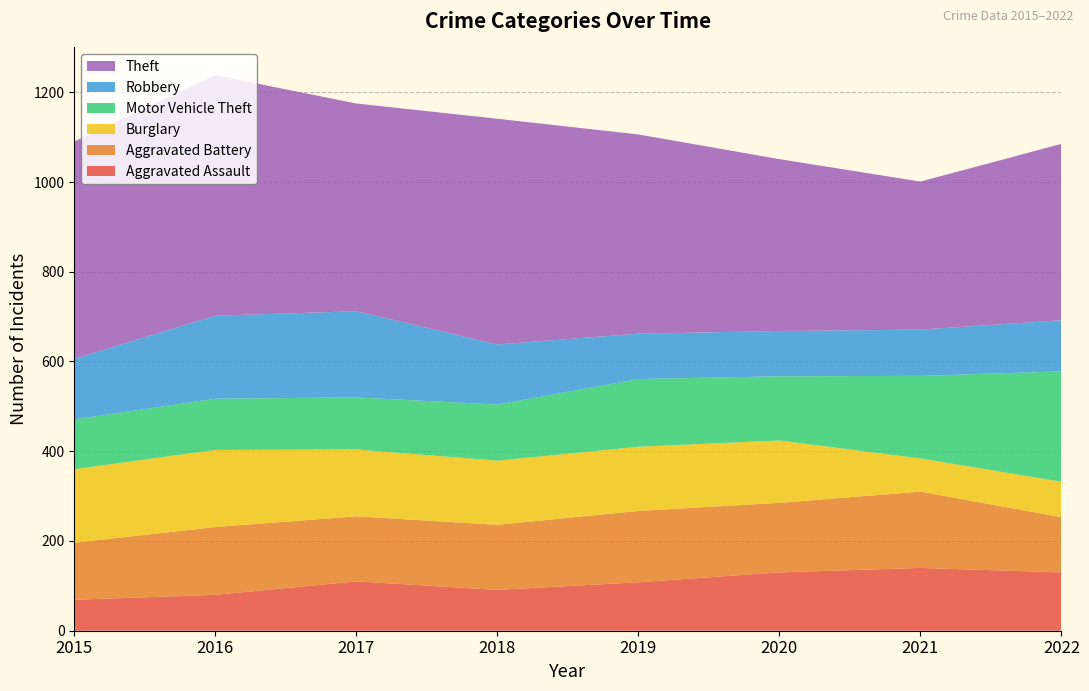

Reading left to right, extract all data points from this chart.

Aggravated Assault: 2015=69	2016=80	2017=110	2018=91	2019=108	2020=130	2021=140	2022=130
Aggravated Battery: 2015=127	2016=151	2017=145	2018=145	2019=159	2020=155	2021=170	2022=123
Burglary: 2015=164	2016=172	2017=149	2018=143	2019=143	2020=139	2021=74	2022=79
Motor Vehicle Theft: 2015=111	2016=114	2017=116	2018=125	2019=151	2020=143	2021=184	2022=246
Robbery: 2015=135	2016=185	2017=192	2018=134	2019=101	2020=101	2021=103	2022=114
Theft: 2015=484	2016=536	2017=463	2018=503	2019=444	2020=383	2021=330	2022=393